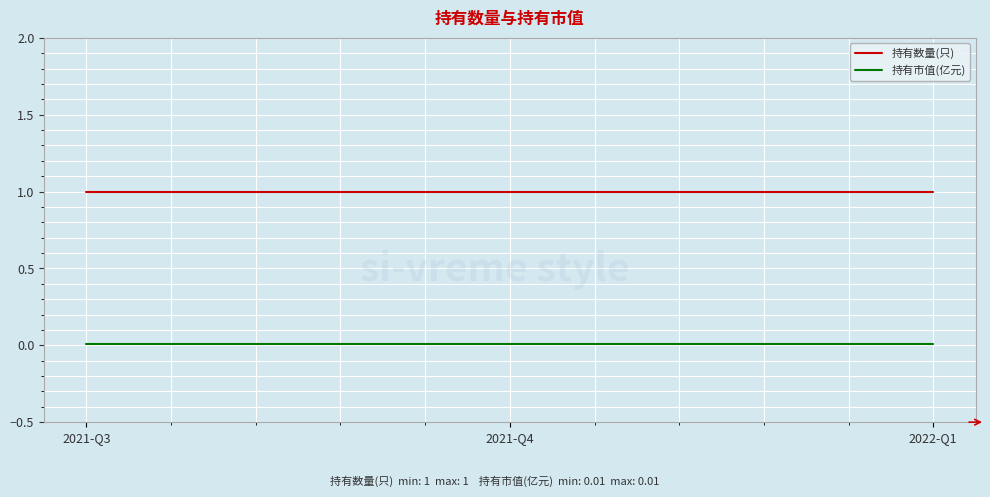

What is the sum of the 持有数量(只) values at 2021-Q3 and 2022-Q1?

2.0